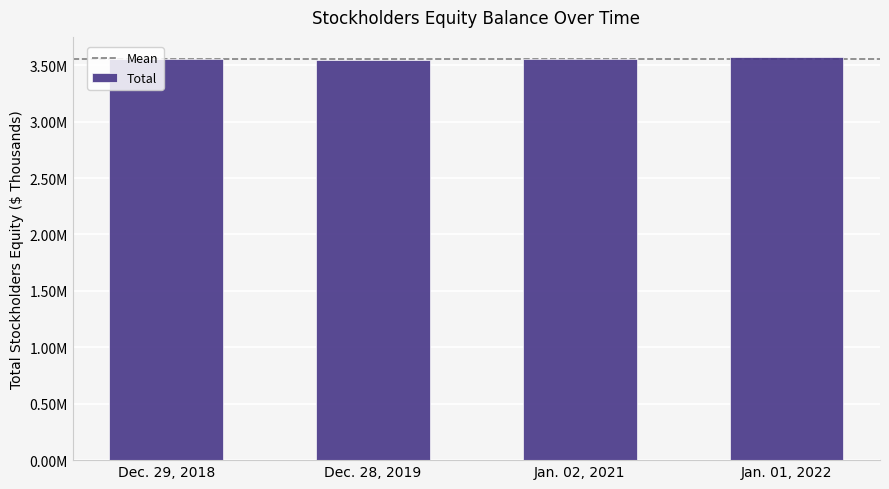

What is the label of the 3rd bar from the left?

Jan. 02, 2021